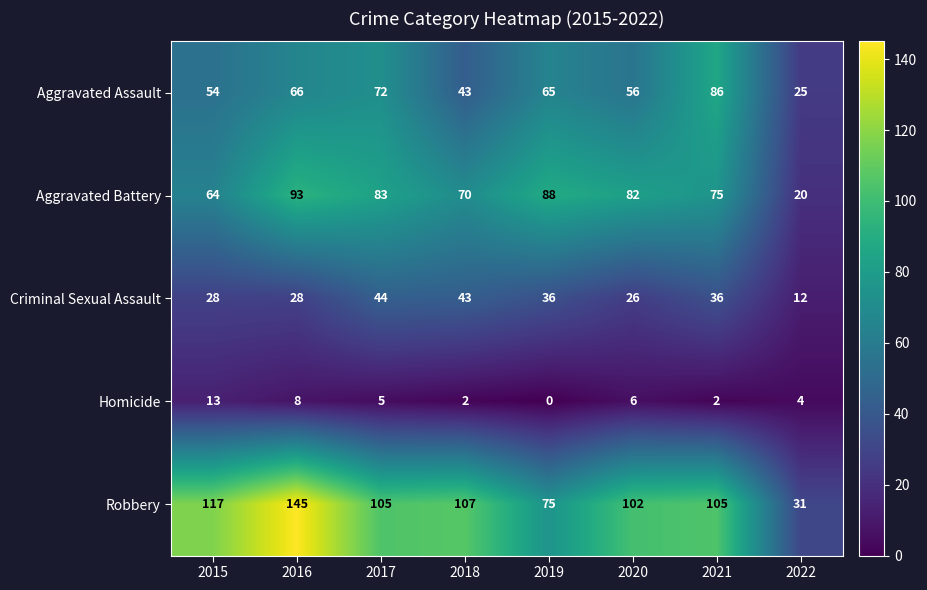

List the series in order of their peak value, highest first.

Robbery, Aggravated Battery, Aggravated Assault, Criminal Sexual Assault, Homicide